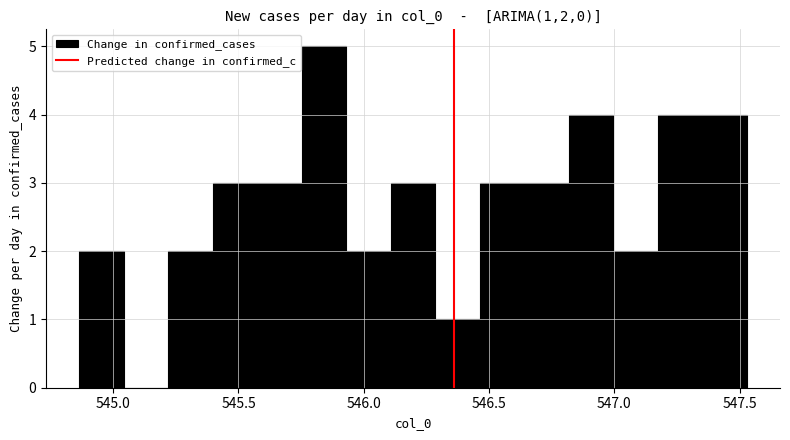

Read against the x-axis, roughly where is the centre of the tallest bar?

545.85